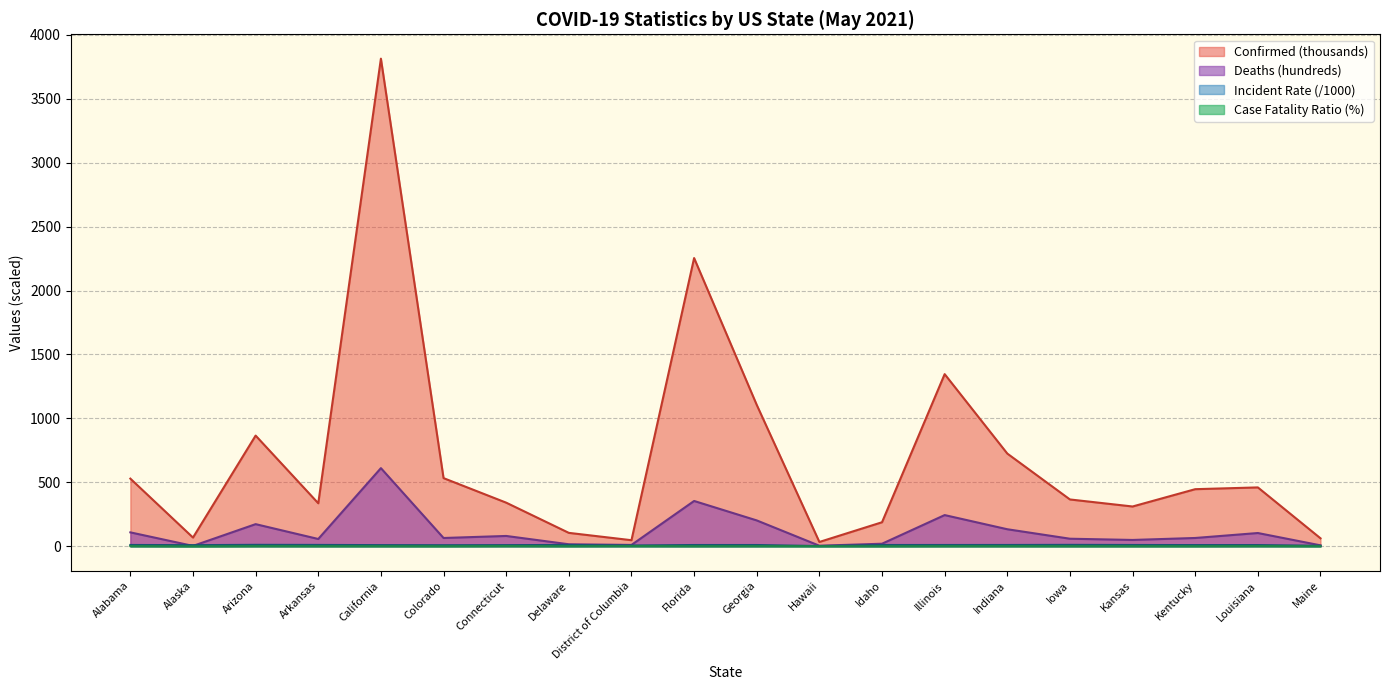

Between Arizona and Georgia, which series saw the biggest shift?

Confirmed (thousands)